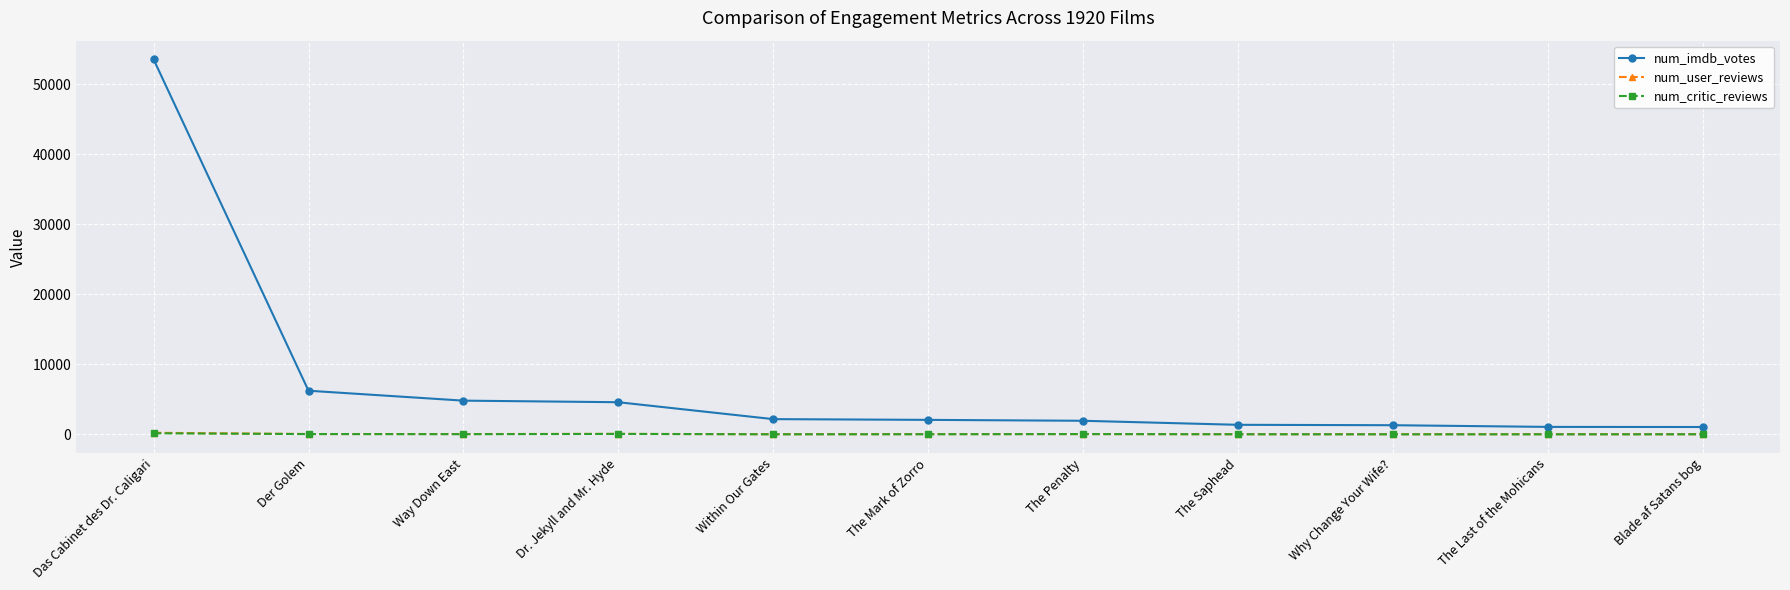

Which category has the highest value across all series?

Das Cabinet des Dr. Caligari